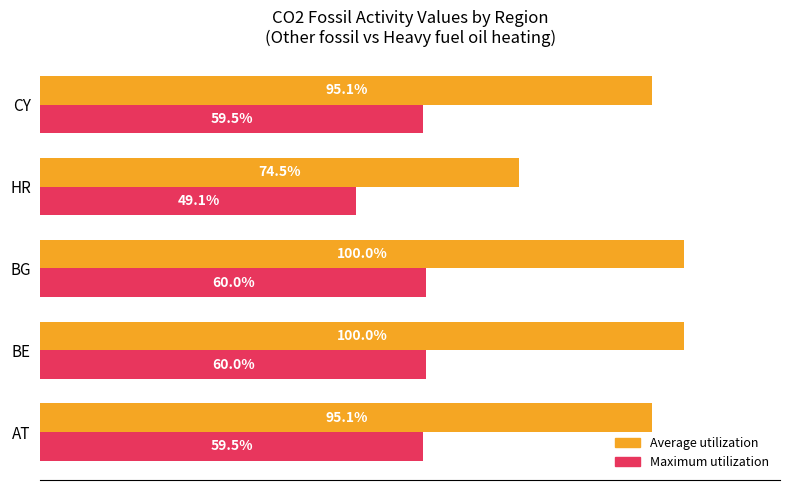

Which series has the largest range (max minus min)?

Average utilization